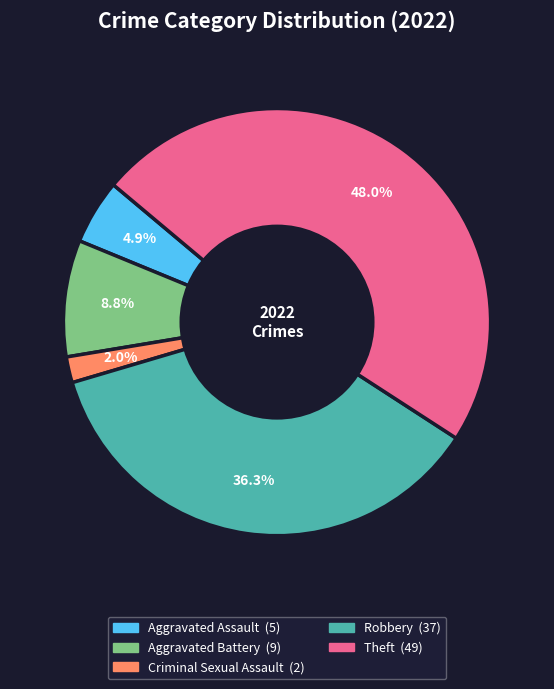

Is there any slice that represents more than half of the pie?

No